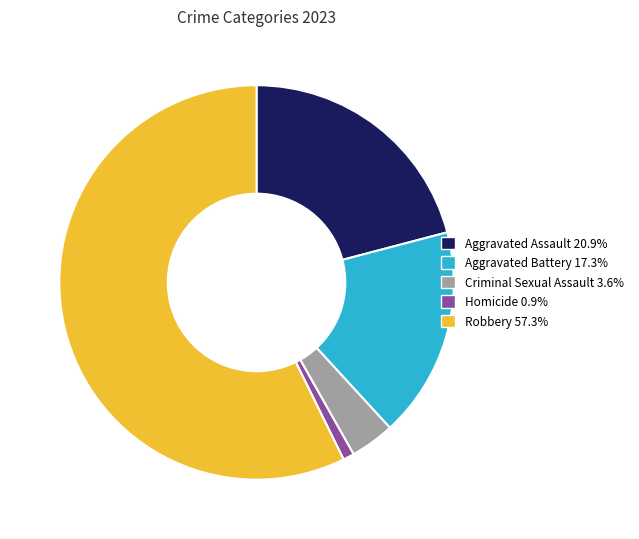

How many slices are in this pie chart?

5